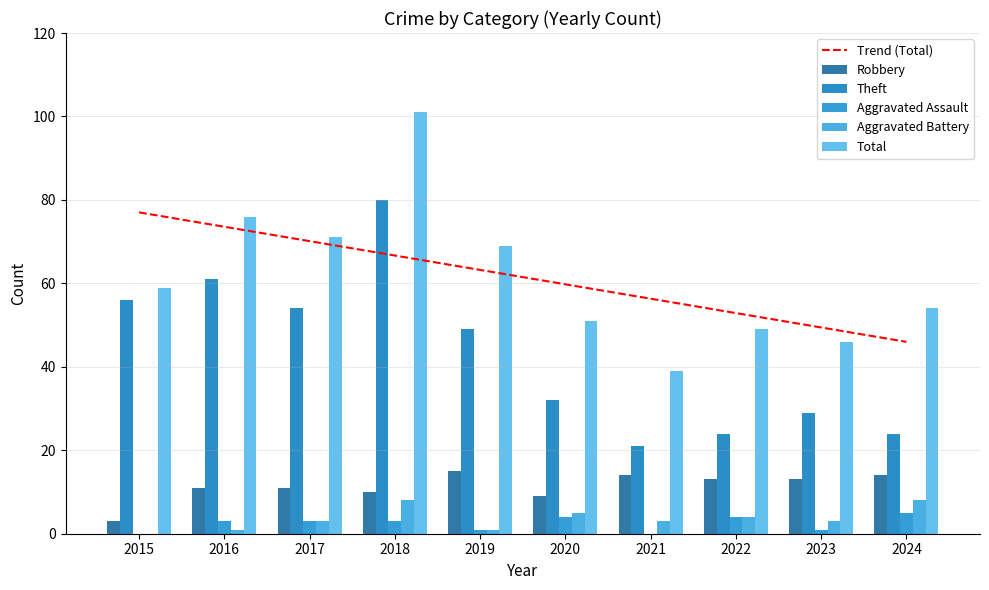

Between 2017 and 2018, which is larger?

2017